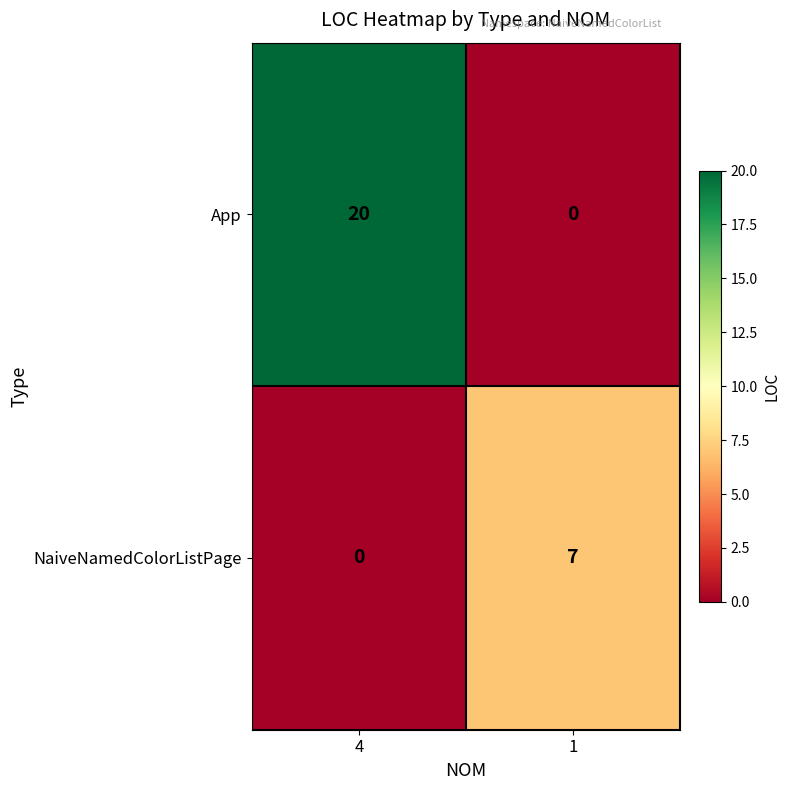

What is the average value of the NaiveNamedColorListPage series?

4